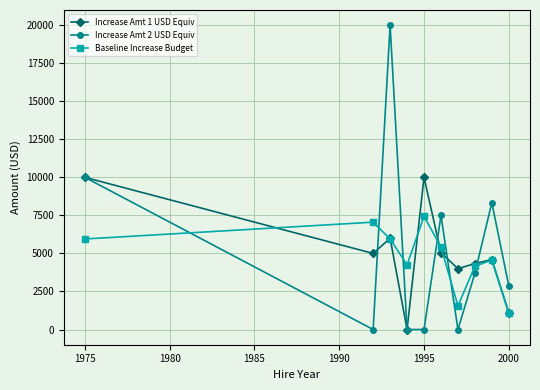

In Baseline Increase Budget, how many points are higher than both neighbors (excluding endpoints)?

3